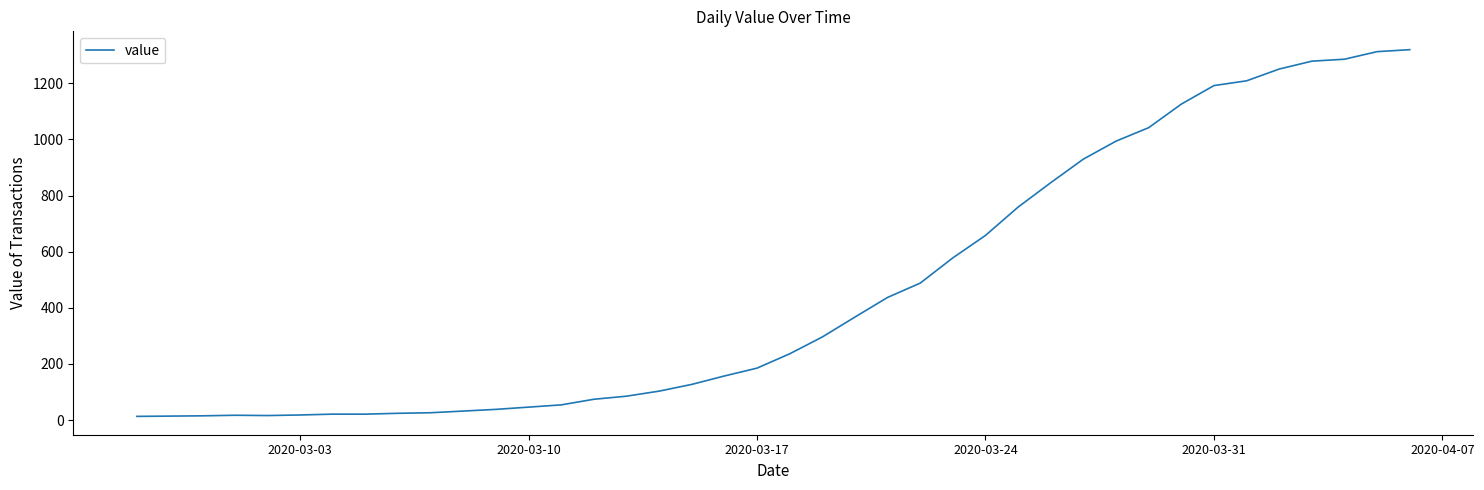

What is the maximum value shown in the chart?

1320